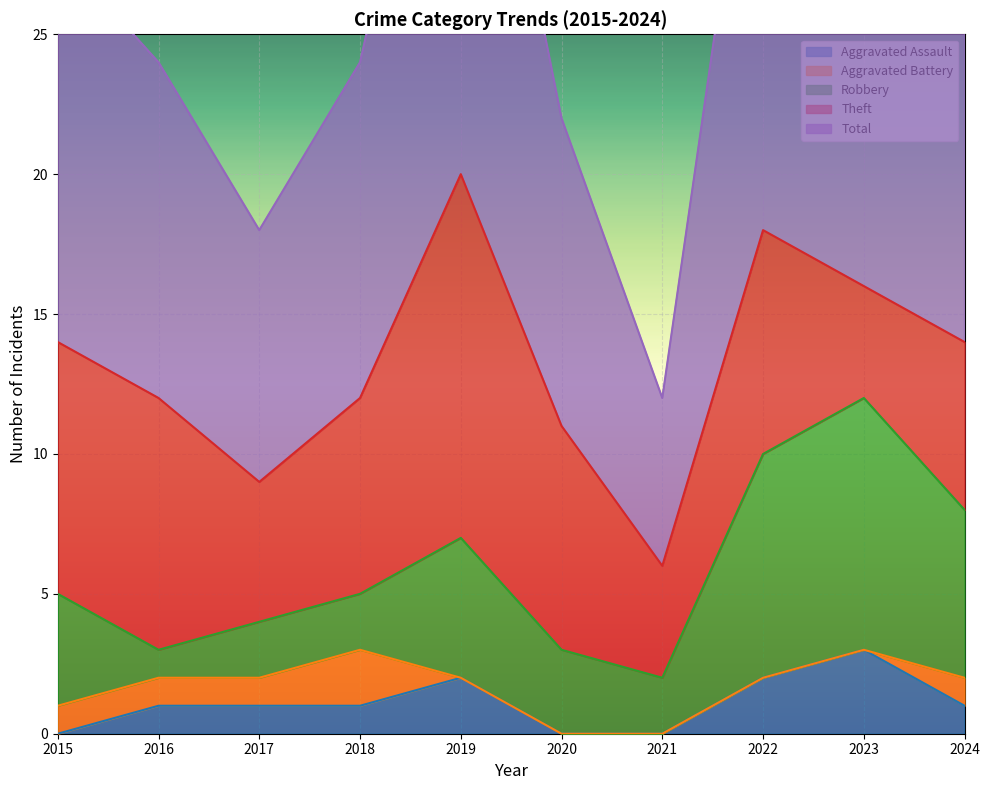

True or false: Robbery and Aggravated Assault intersect in this chart.

False